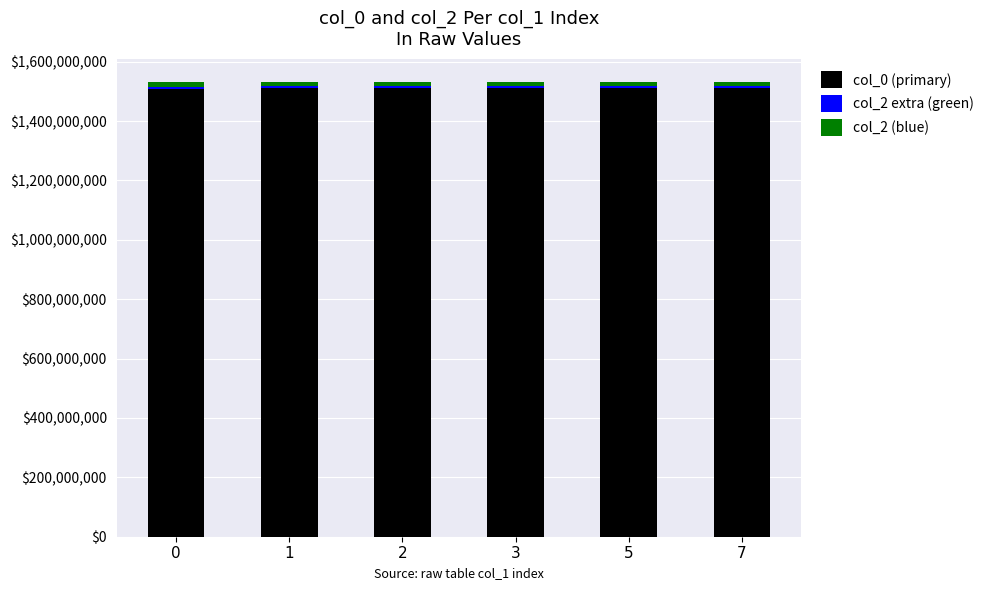

Are the bars horizontal?

No